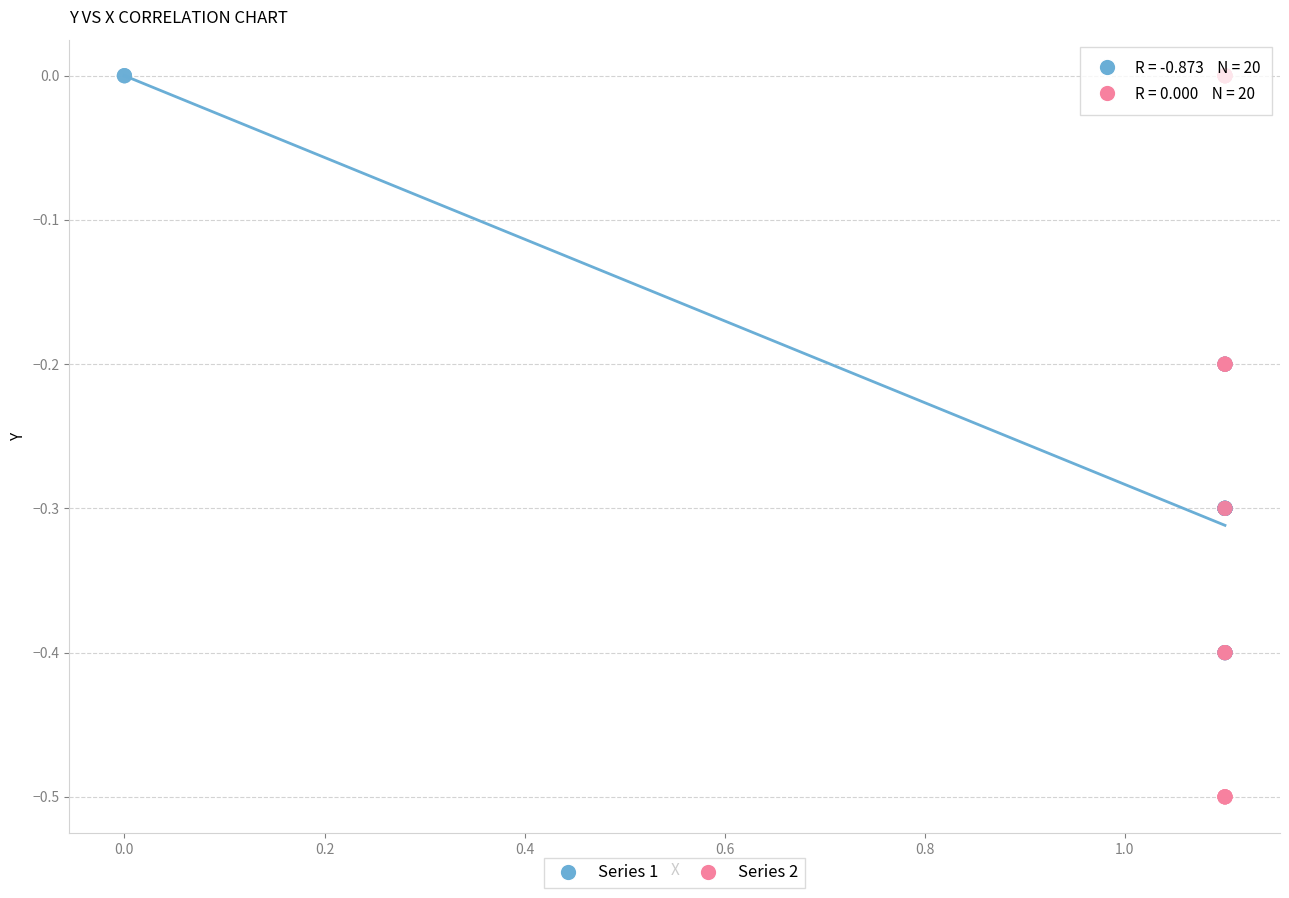

Which series has the largest Y range (max minus min)?

Series 2